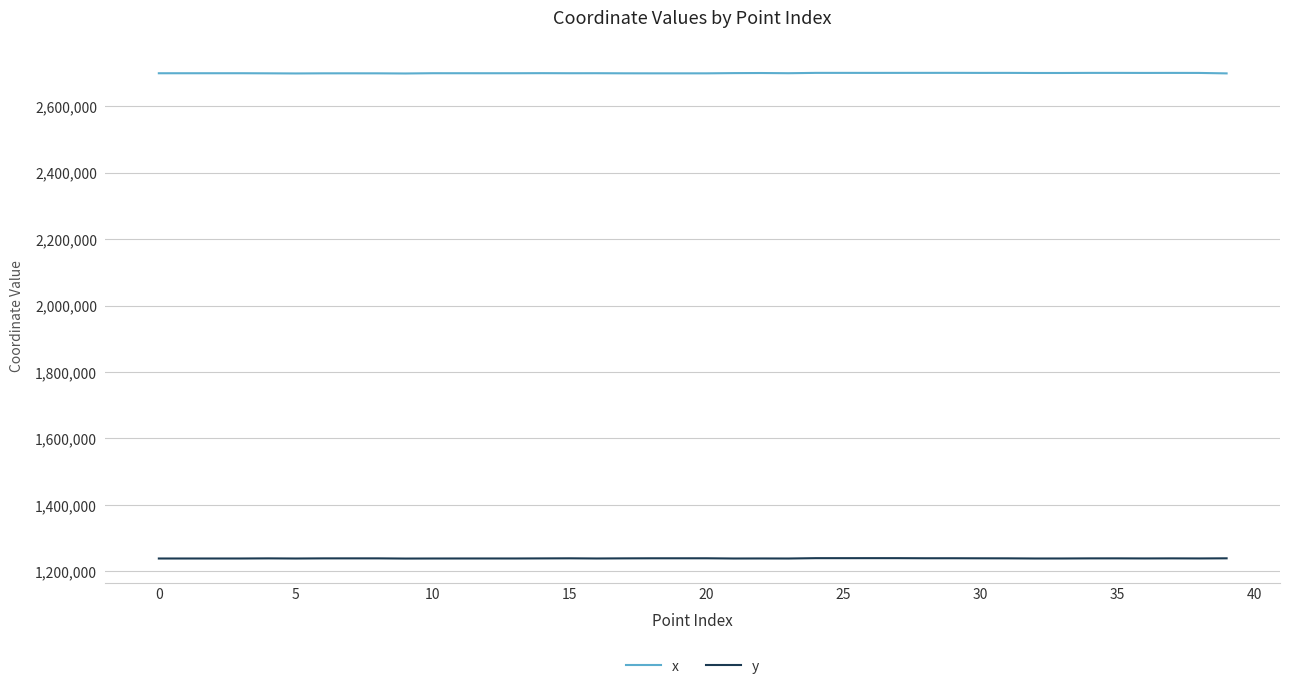

True or false: x and y intersect in this chart.

False